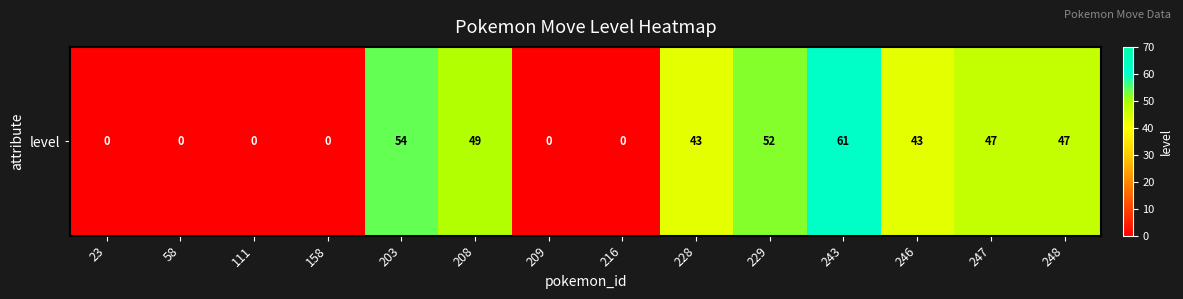

Is it true that the value at 243 is 61?

True